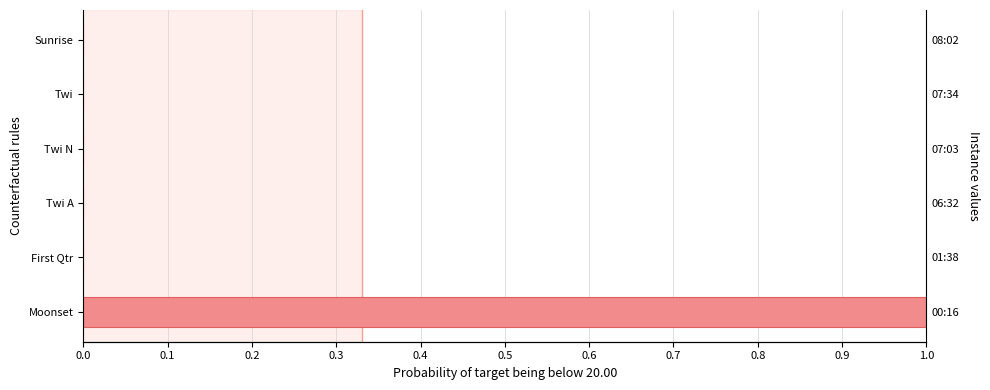

What is the sum of all values?

1